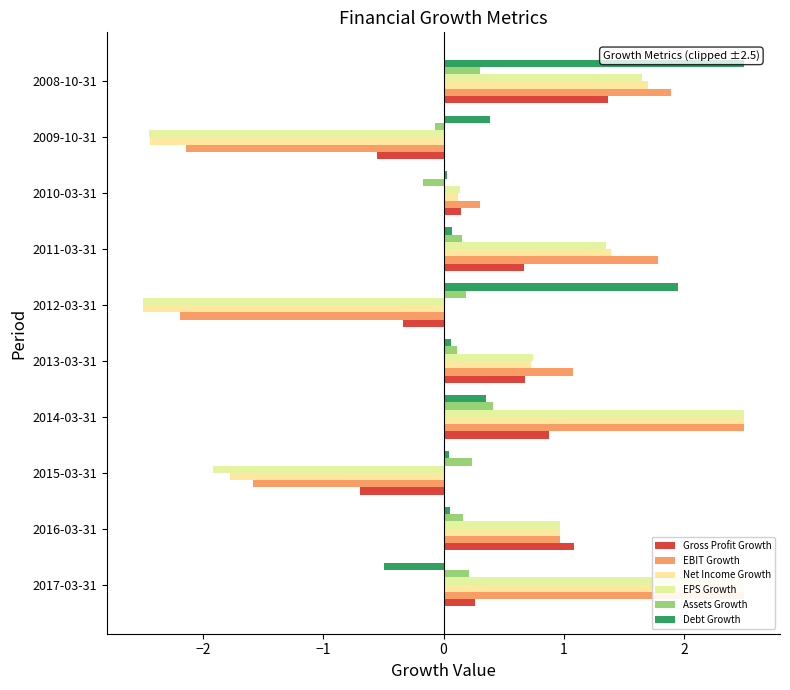

What value does the Gross Profit Growth series have at 2008-10-31?

1.4